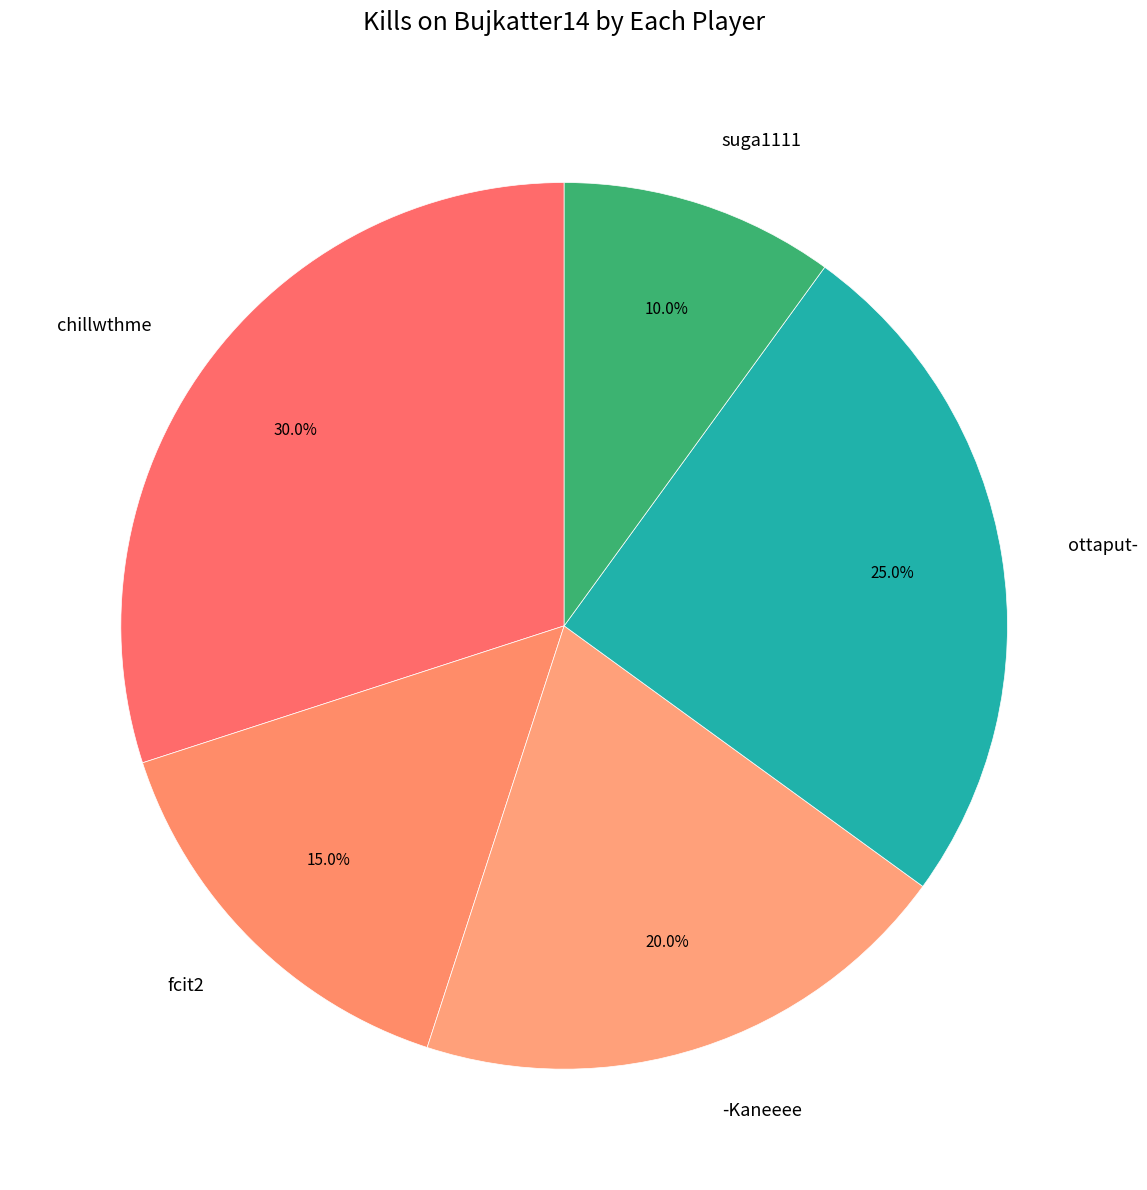

Does suga1111 account for over 50% of the chart?

No